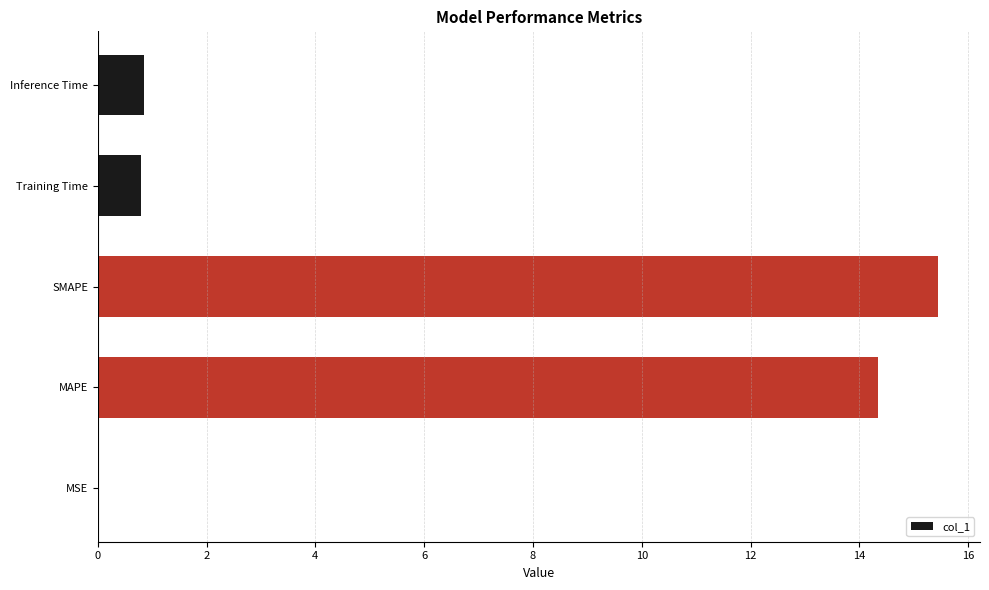

What is the sum of all values?

31.4